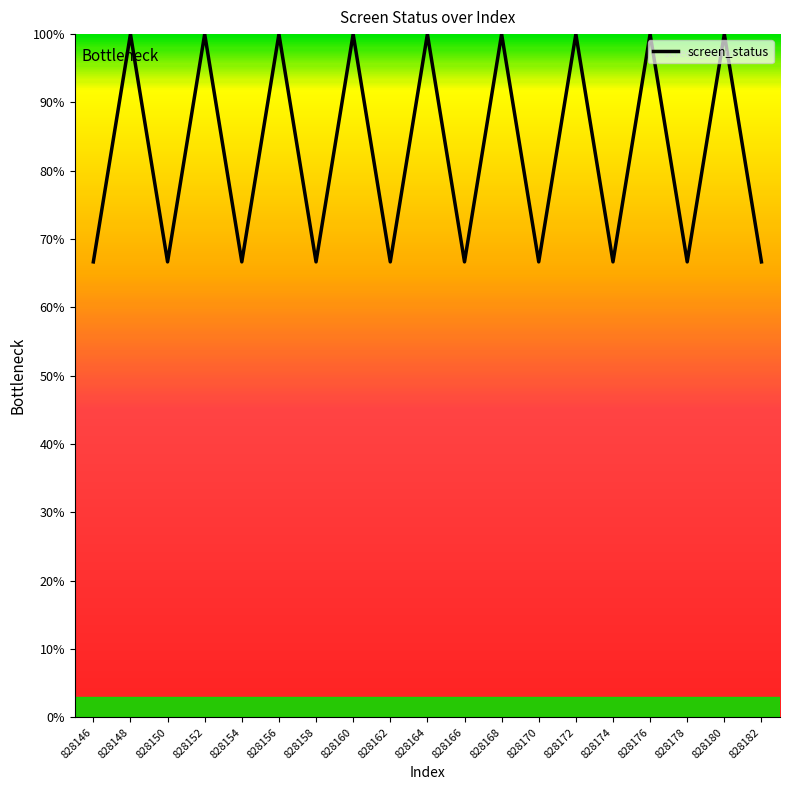

What is the smallest value displayed?

66.7